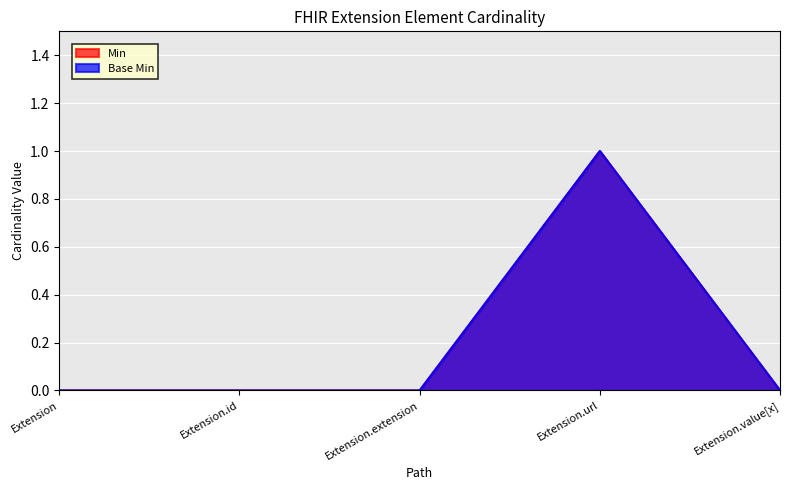

True or false: Base Min and Min intersect in this chart.

False